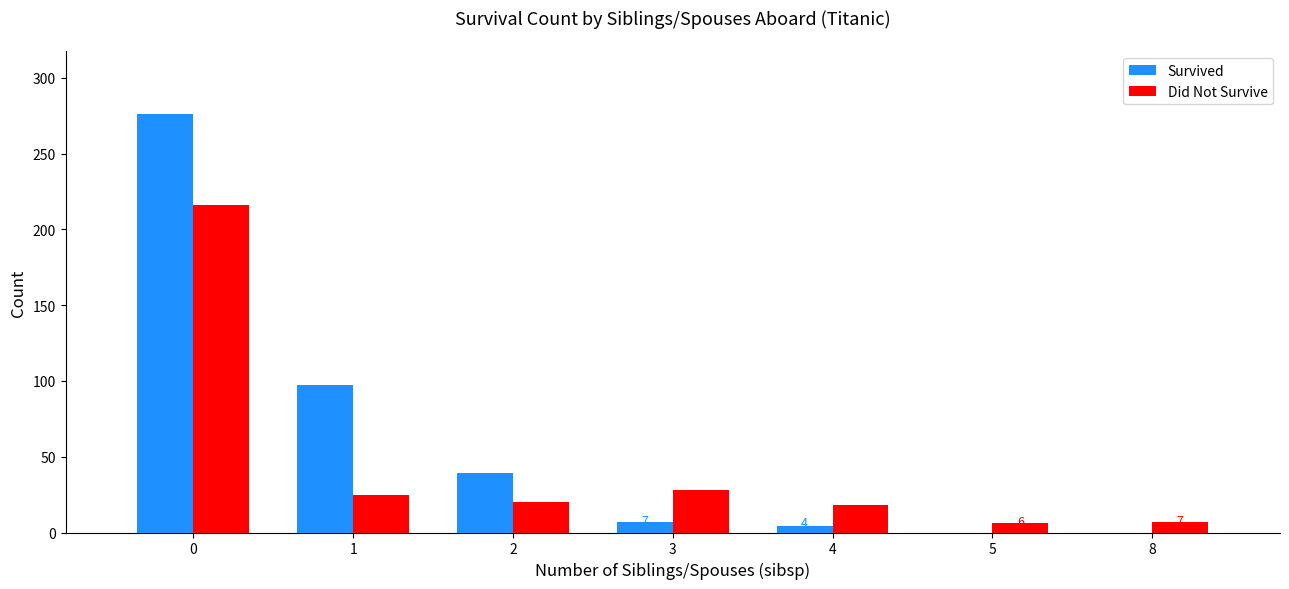

What is the spread (max minus min) of values at 5?

6